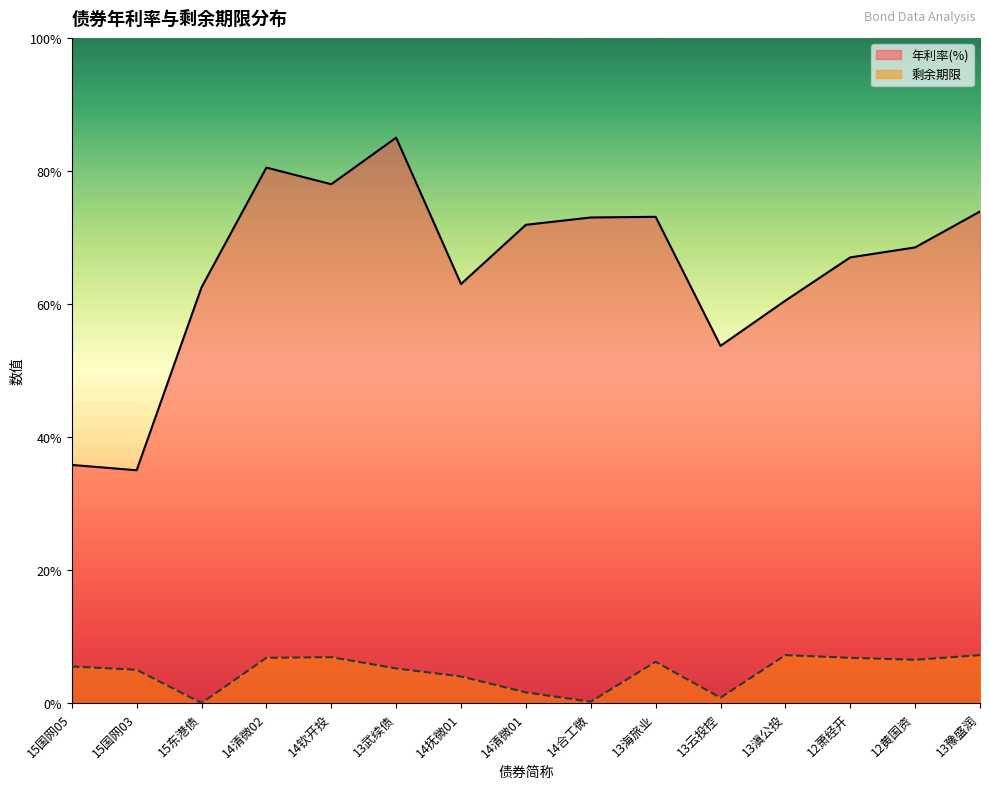

What is the total value across all series at 13武续债?

9.0